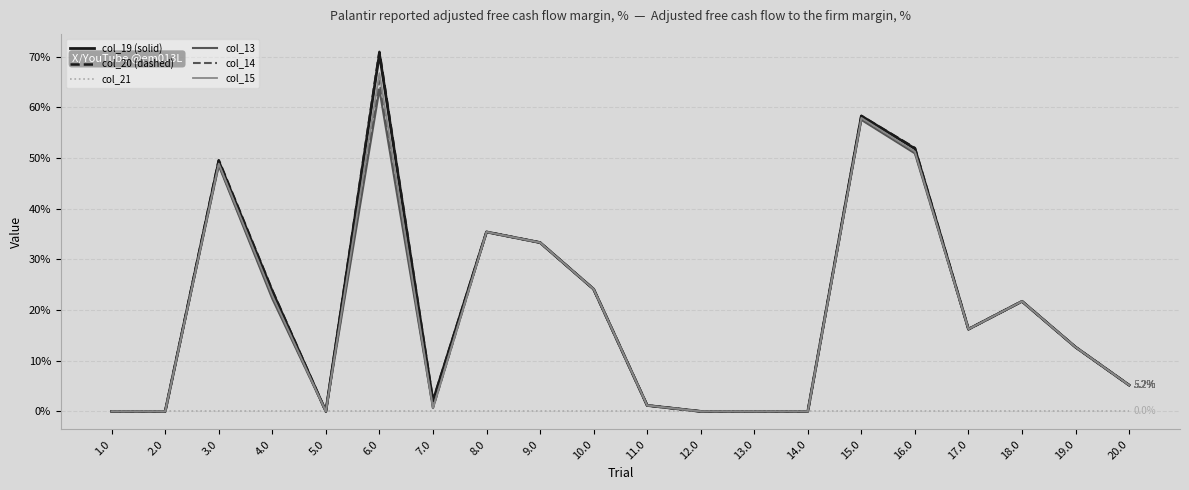

Which series has the widest spread of values?

col_20 (dashed)